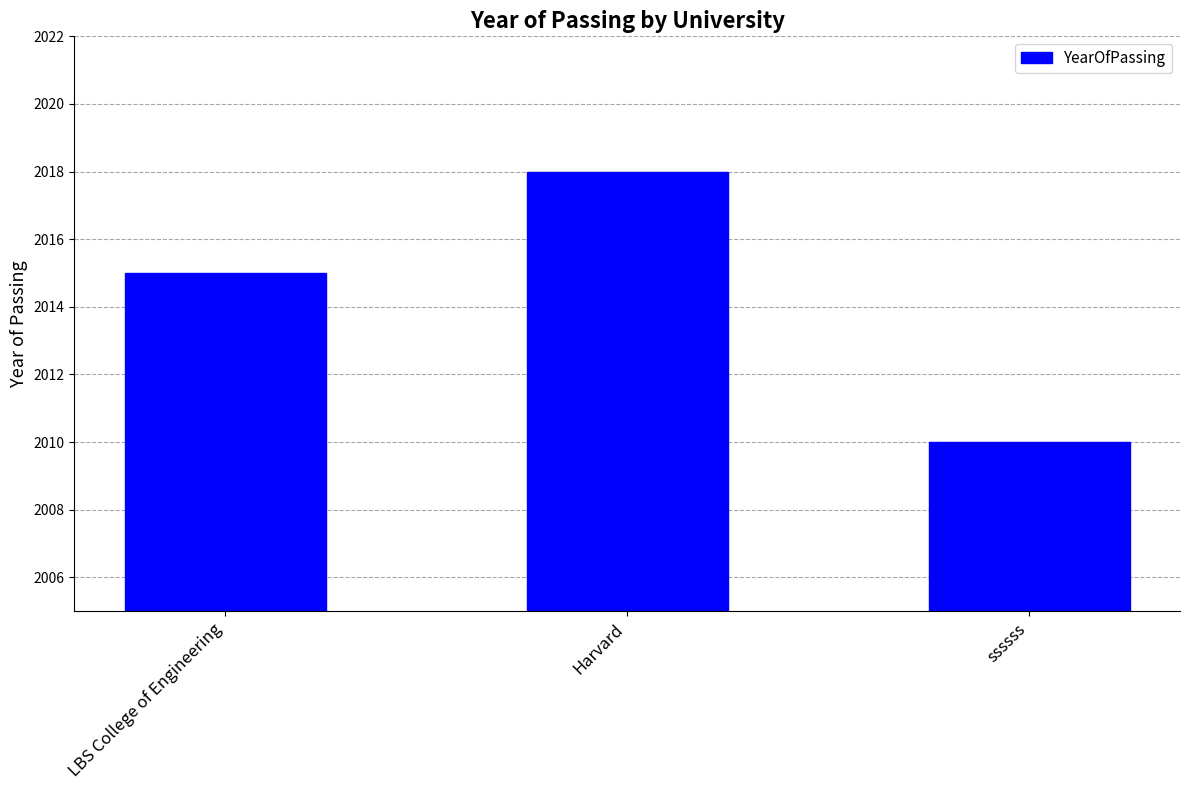

Where is the data nearest to the value 2014?

LBS College of Engineering